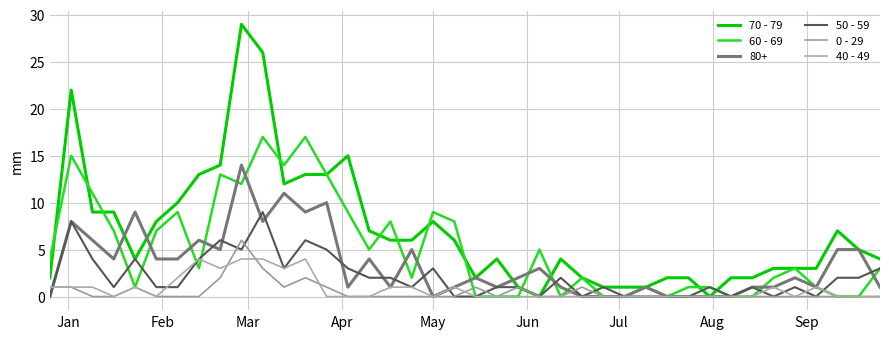

What is the difference between the maximum and minimum values in the 0 - 29 series?

6